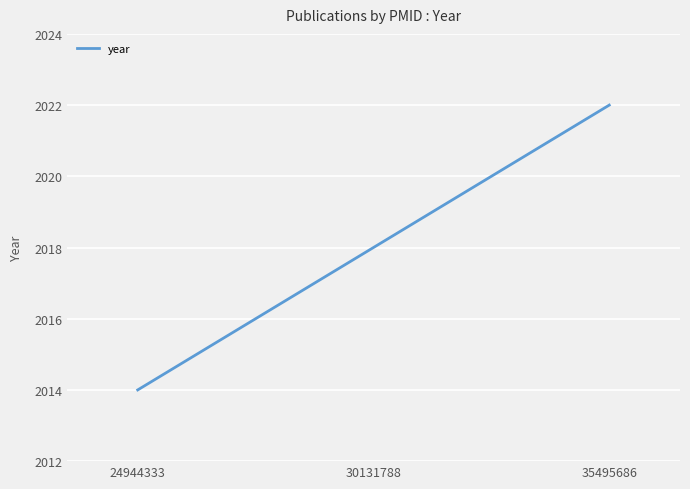

What is the smallest value displayed?

2014